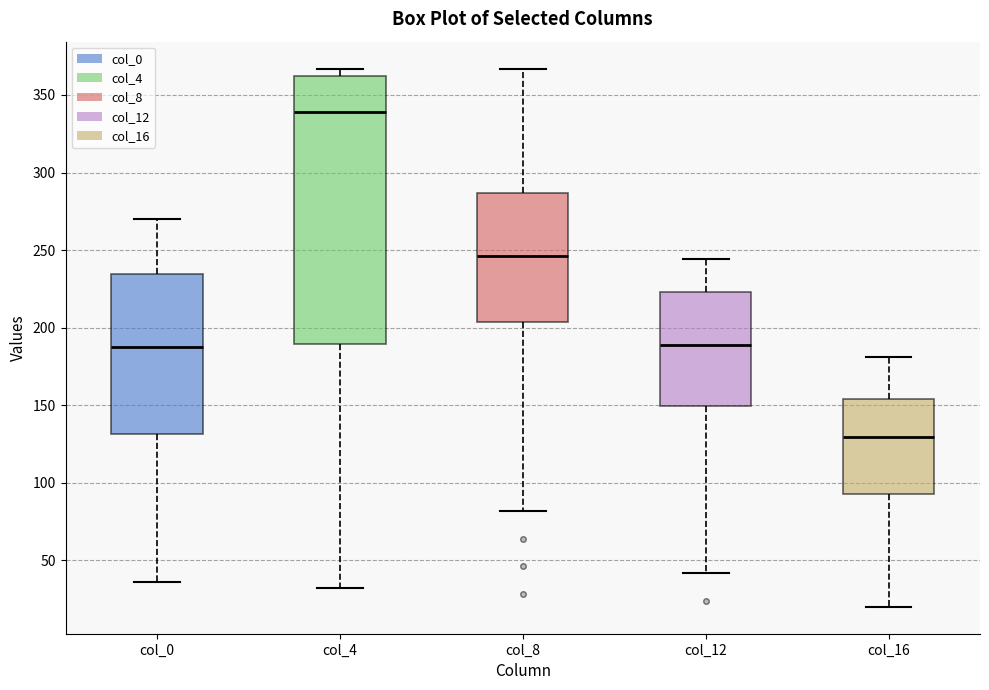

Which box has the highest median line?

col_4